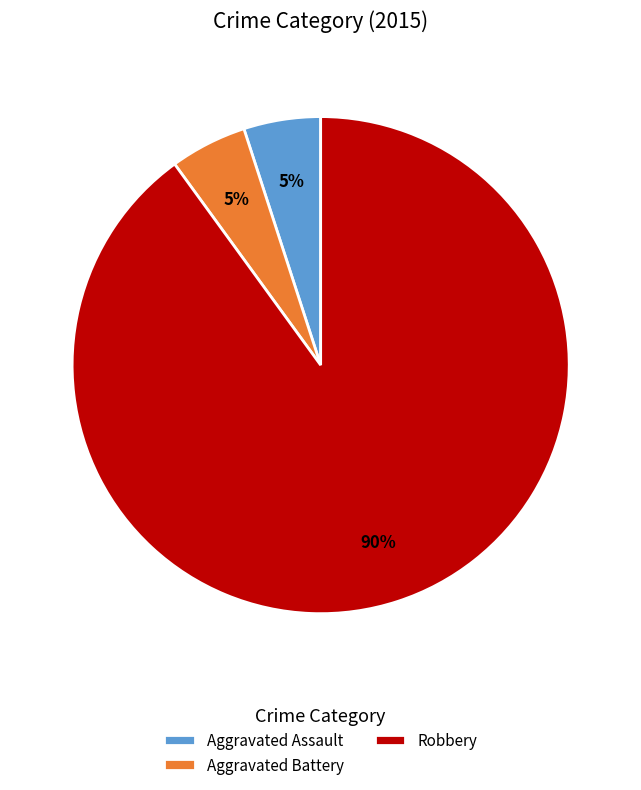

True or false: Robbery accounts for 90% of the total.

True